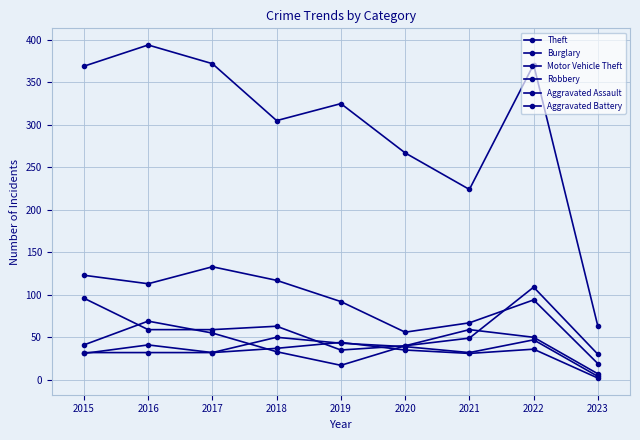

How many lines are shown in the chart?

6